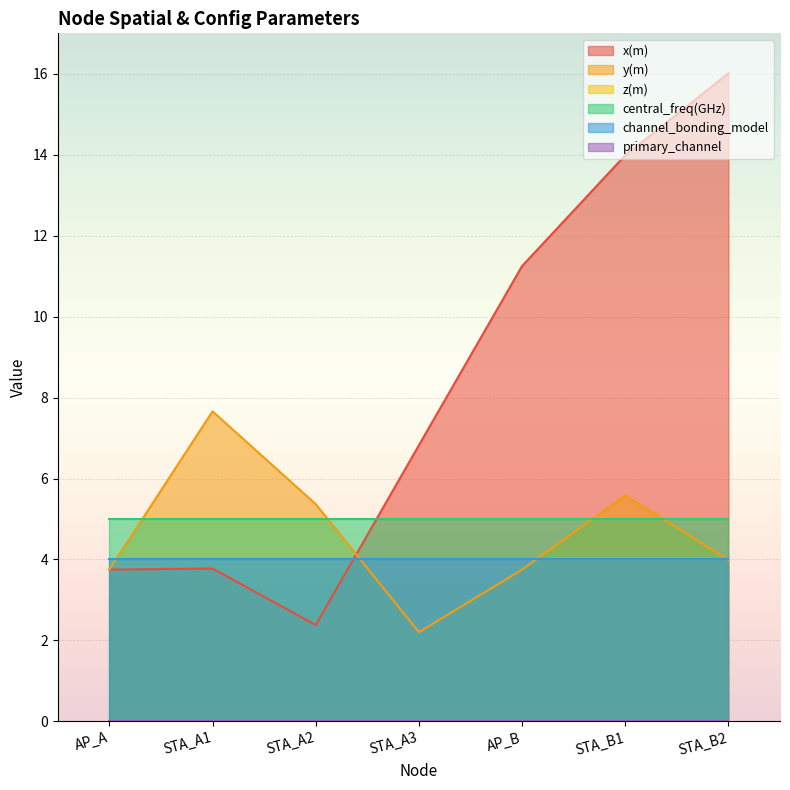

At which label is x(m) closest to 9?

STA_A3